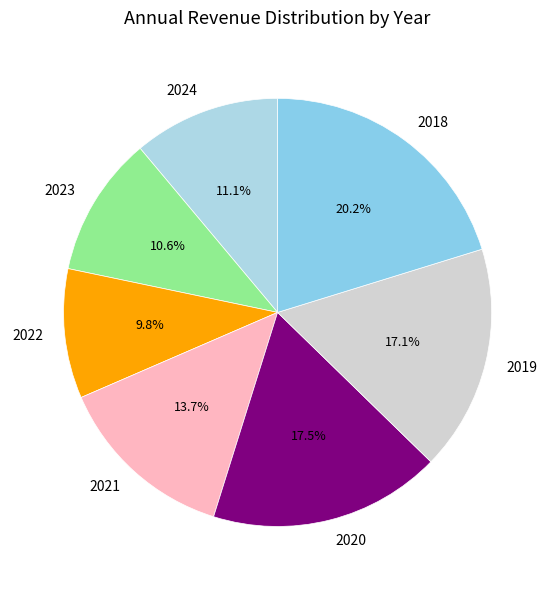

Between 2024 and 2021, which is larger?

2021